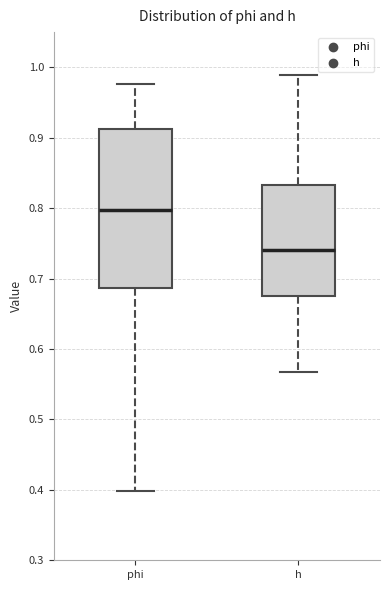

Which box's median line is the lowest?

h